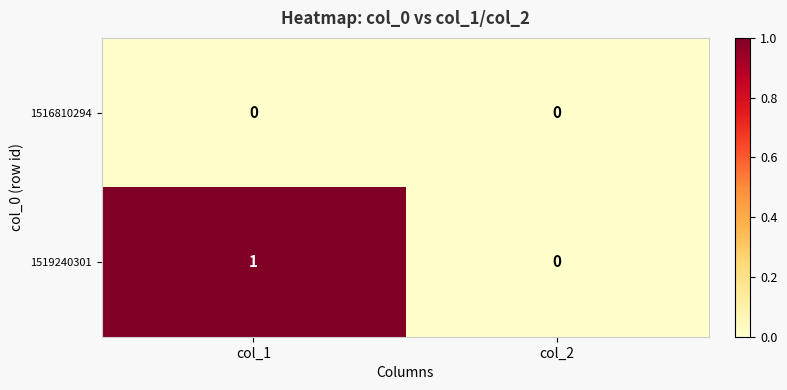

Reading left to right, extract all data points from this chart.

1516810294: col_1=0	col_2=0
1519240301: col_1=1	col_2=0